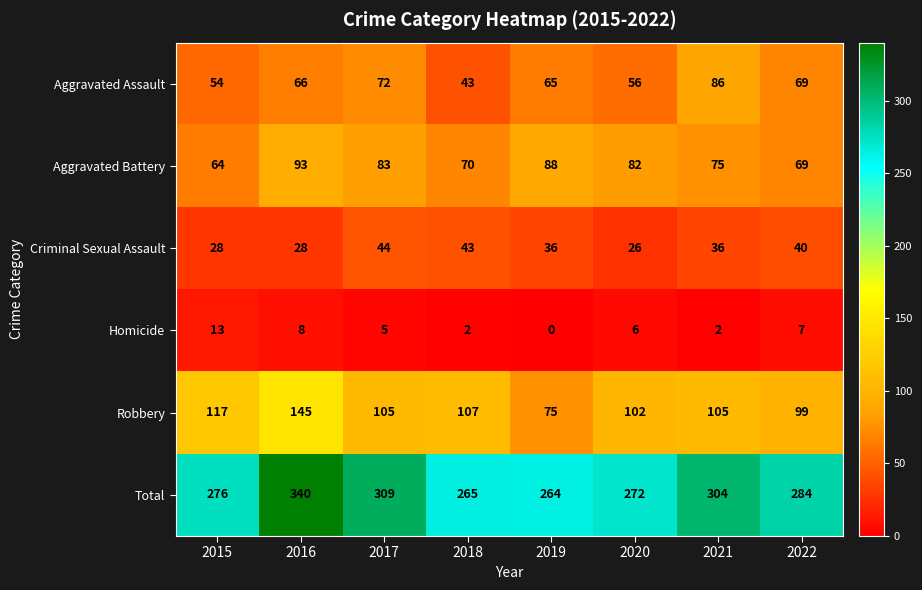

What is the highest value of the Aggravated Assault series?

86